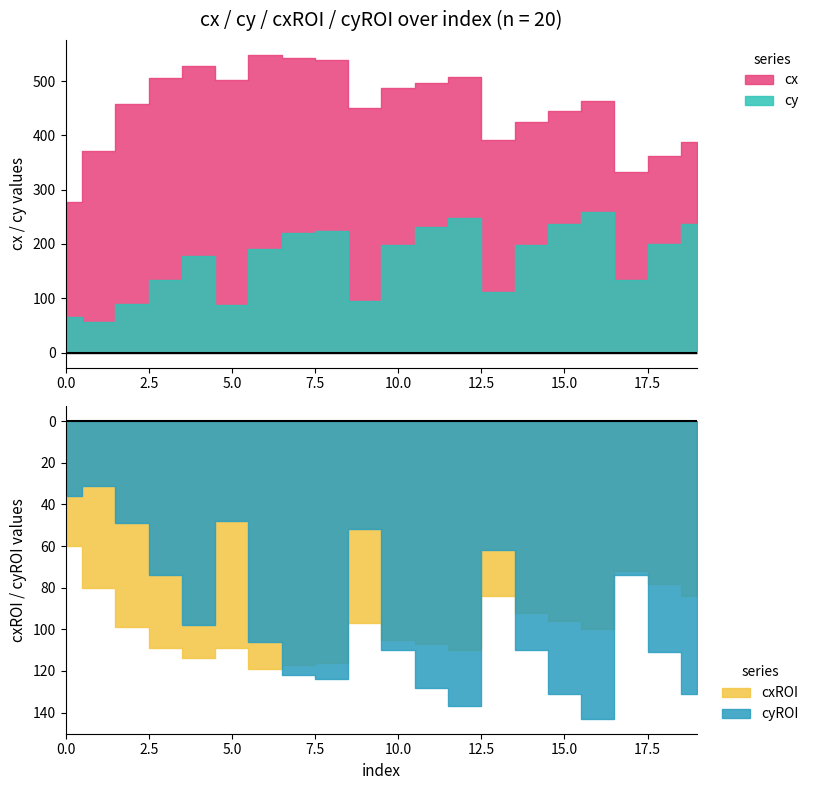

What is the difference between the maximum and minimum values in the cx series?

270